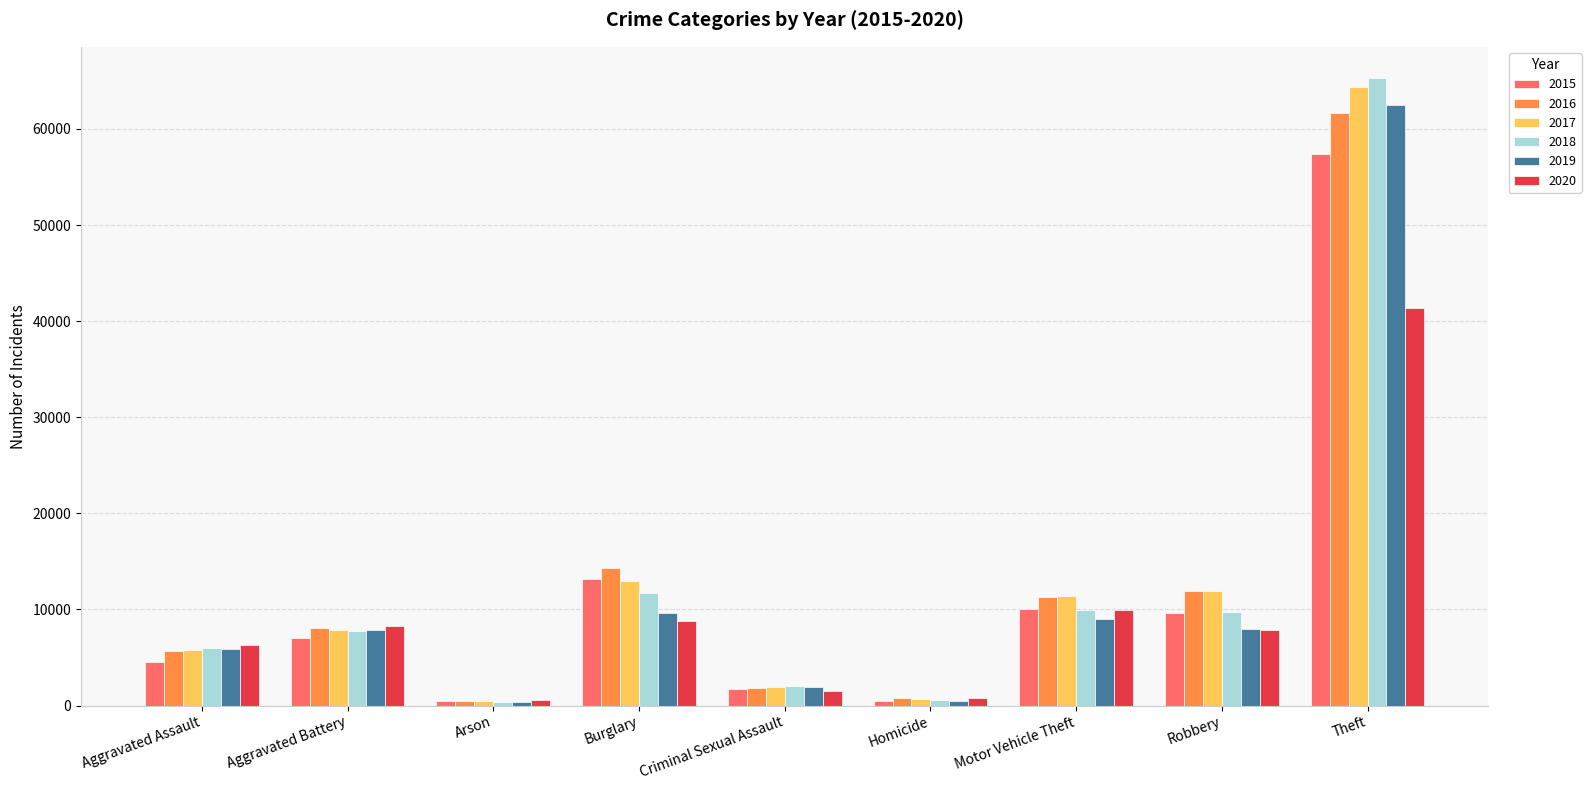

The value of 2017 at Aggravated Assault is 8768. True or false?

False